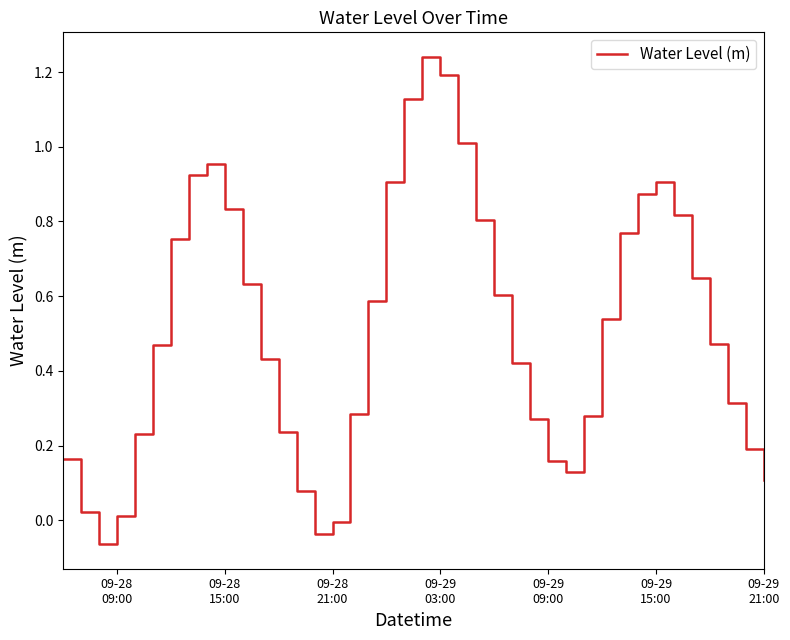

What is the difference between the maximum and minimum values?

1.3